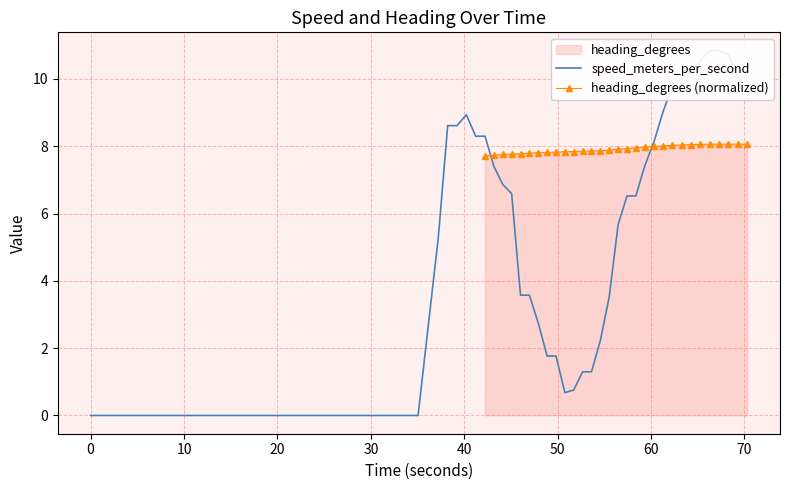

What is the greatest value displayed?

10.8